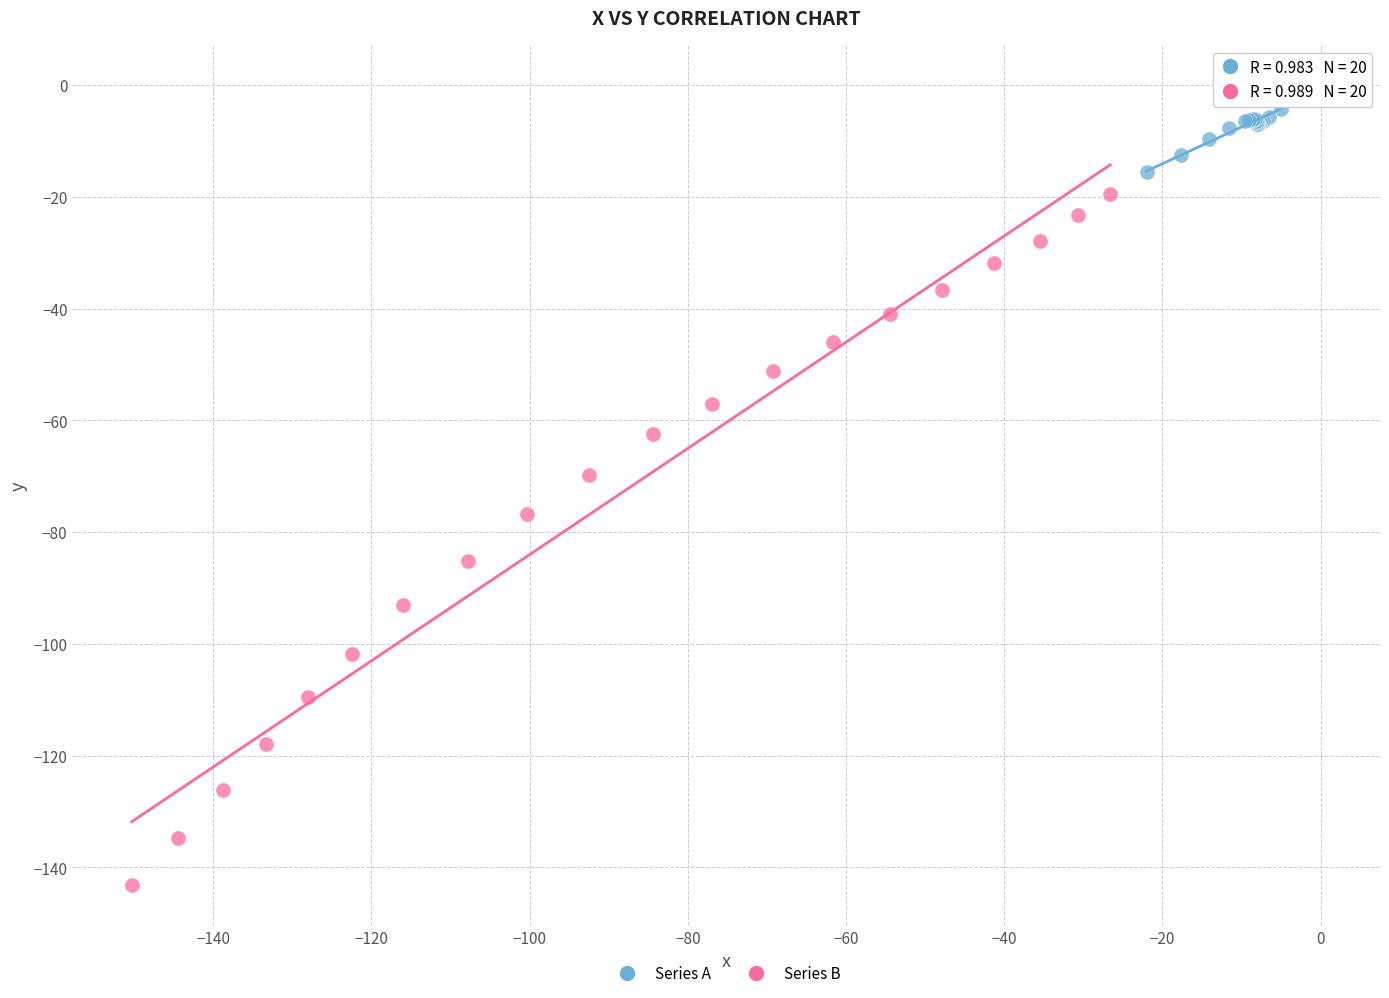

Which series contains the highest Y value?

Series A